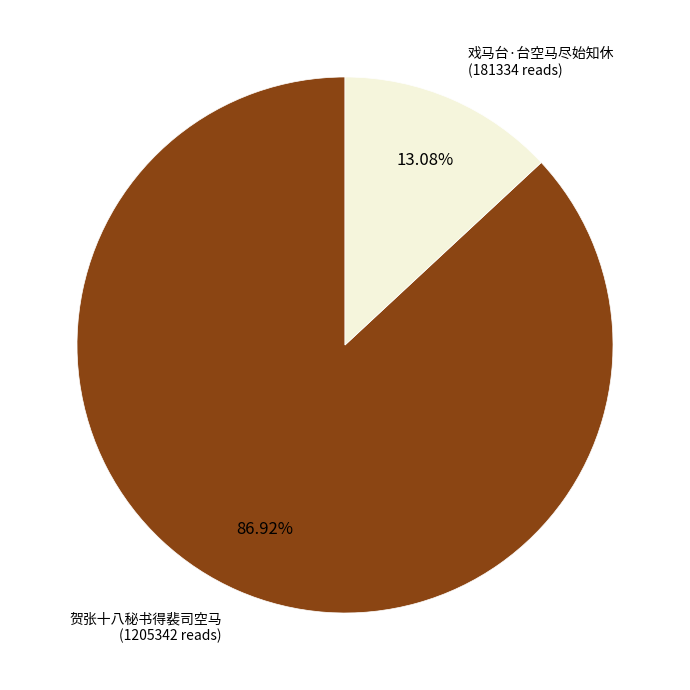

How many segments does this pie chart have?

2